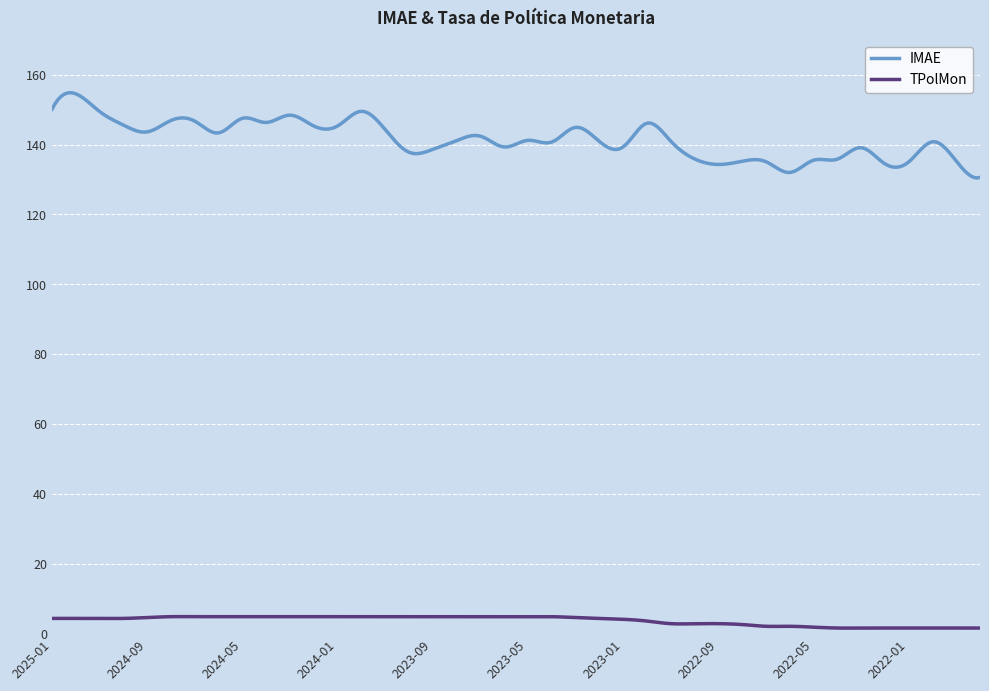

True or false: IMAE and TPolMon intersect in this chart.

False